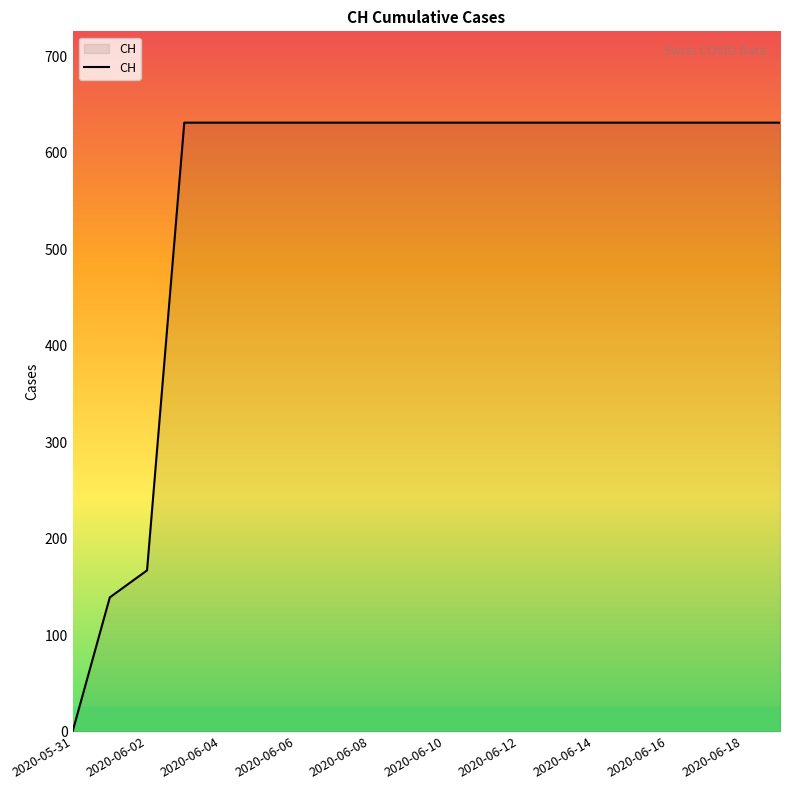

What is the difference between the maximum and minimum values?

631